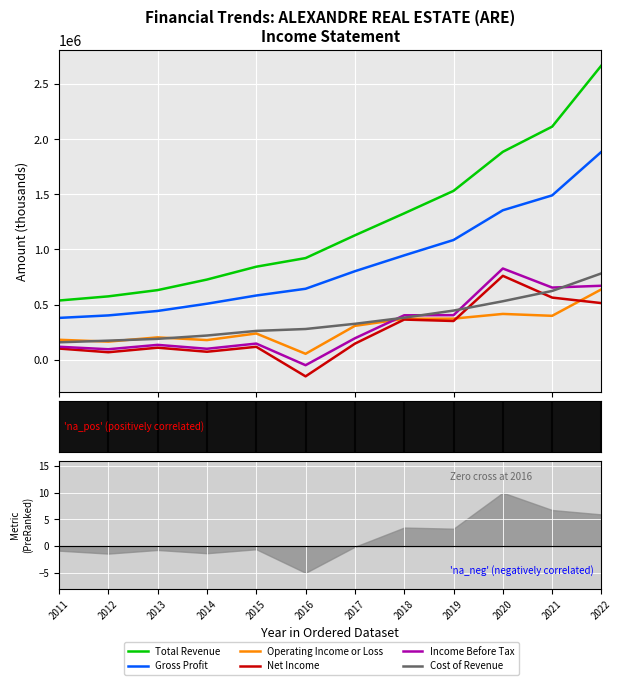

Which series has the largest total across all categories?

Total Revenue